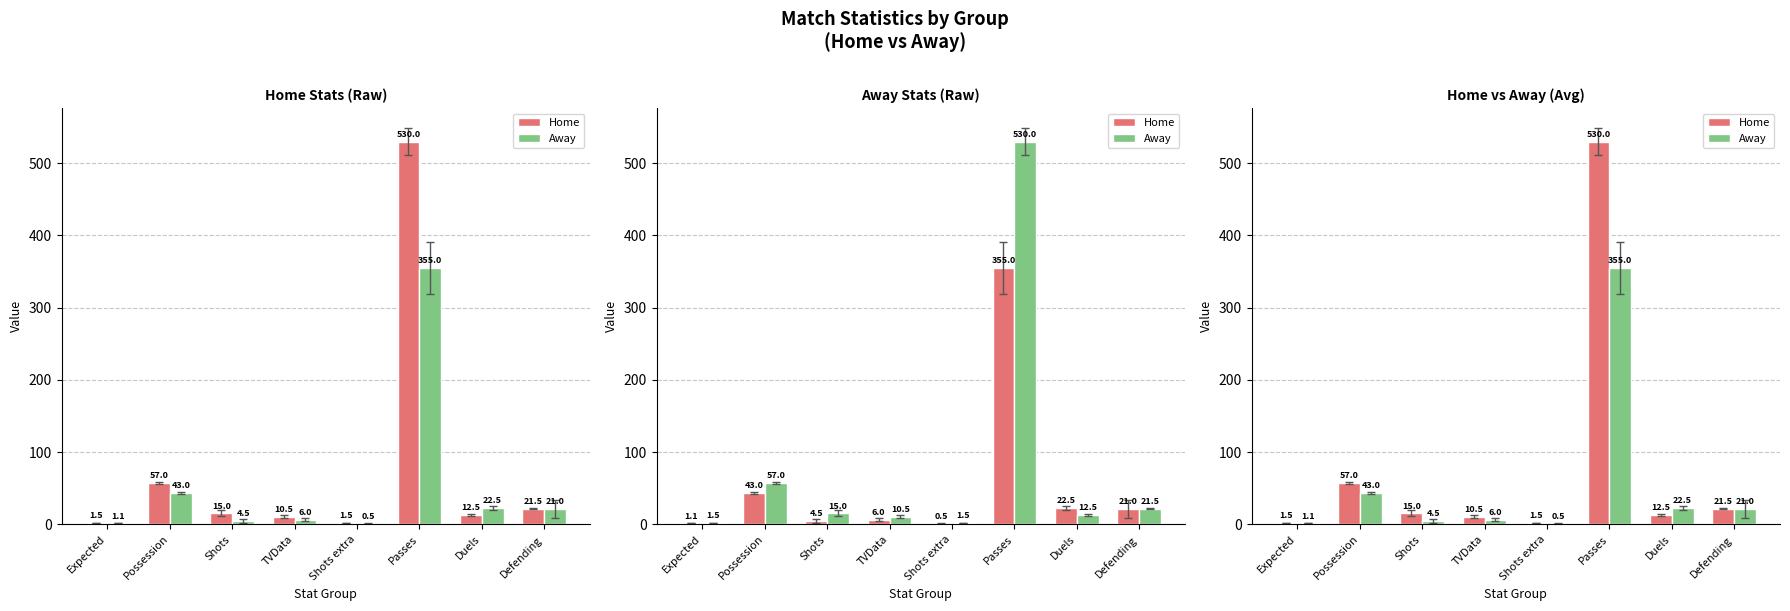

How many series are shown in this chart?

2